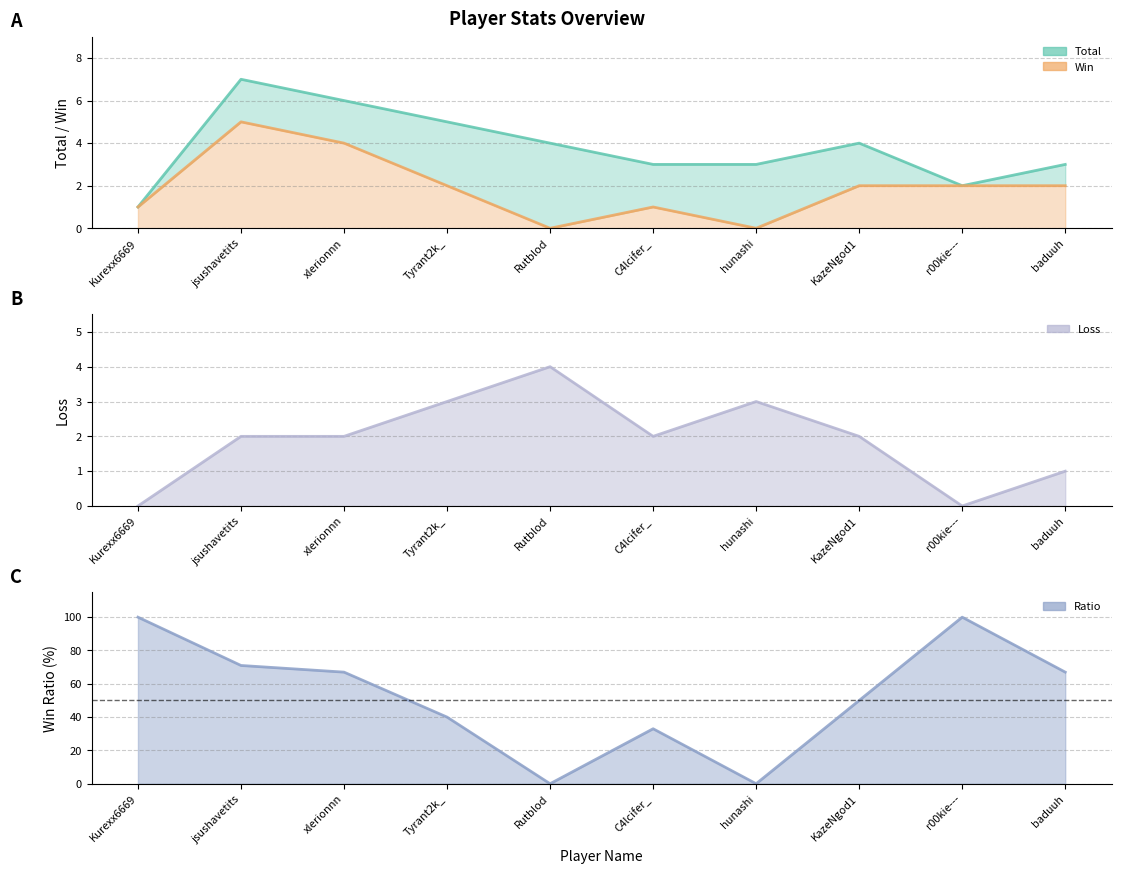

Is the value of Total at baduuh greater than the value of Ratio at Tyrant2k_?

No